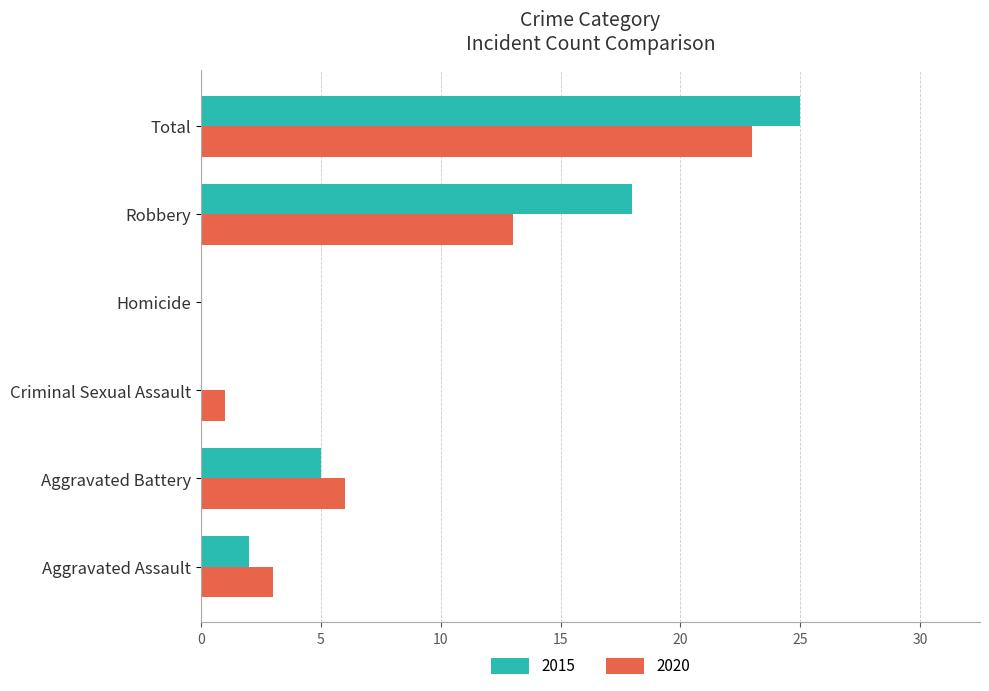

At which label does 2020 reach its peak?

Total